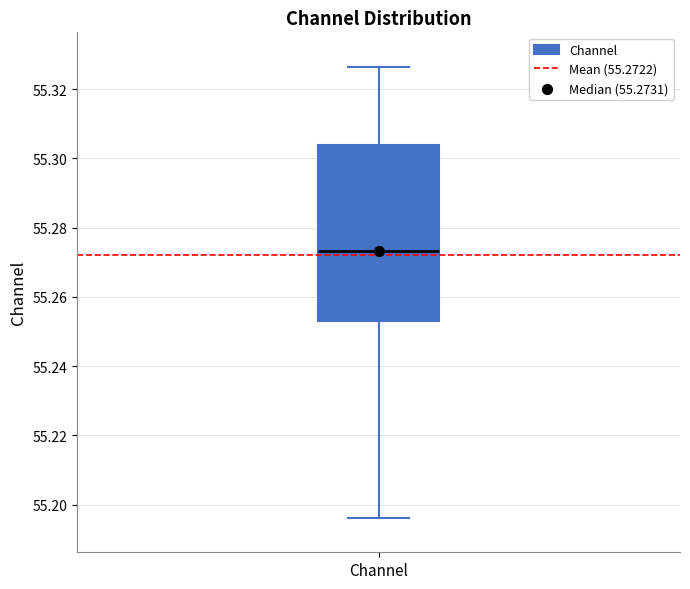

Transcribe this box plot: give where the median line is, the range the box spans, and where the two whiskers end, as read against the y-axis. The values are not printed on the chart, so give them approximately, as read against the axis.

median 55.274, box 55.254 to 55.304, whiskers 55.196 to 55.326